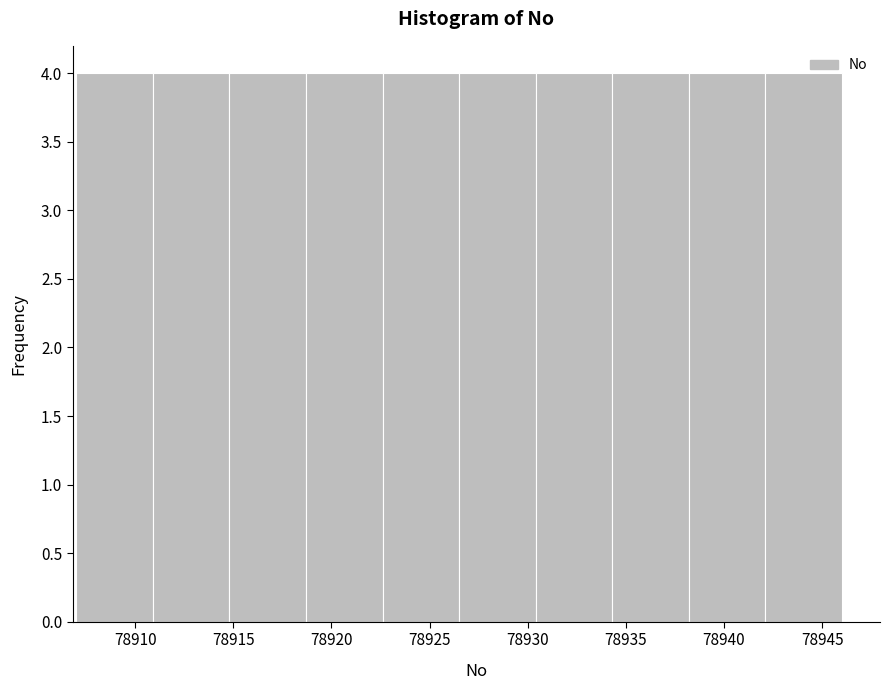

How tall is the bar that spans 78922.6 to 78926.5 on the x-axis? Neither the bar edges nor the heights are printed on the chart, so give them approximately, as read against the axes.

4